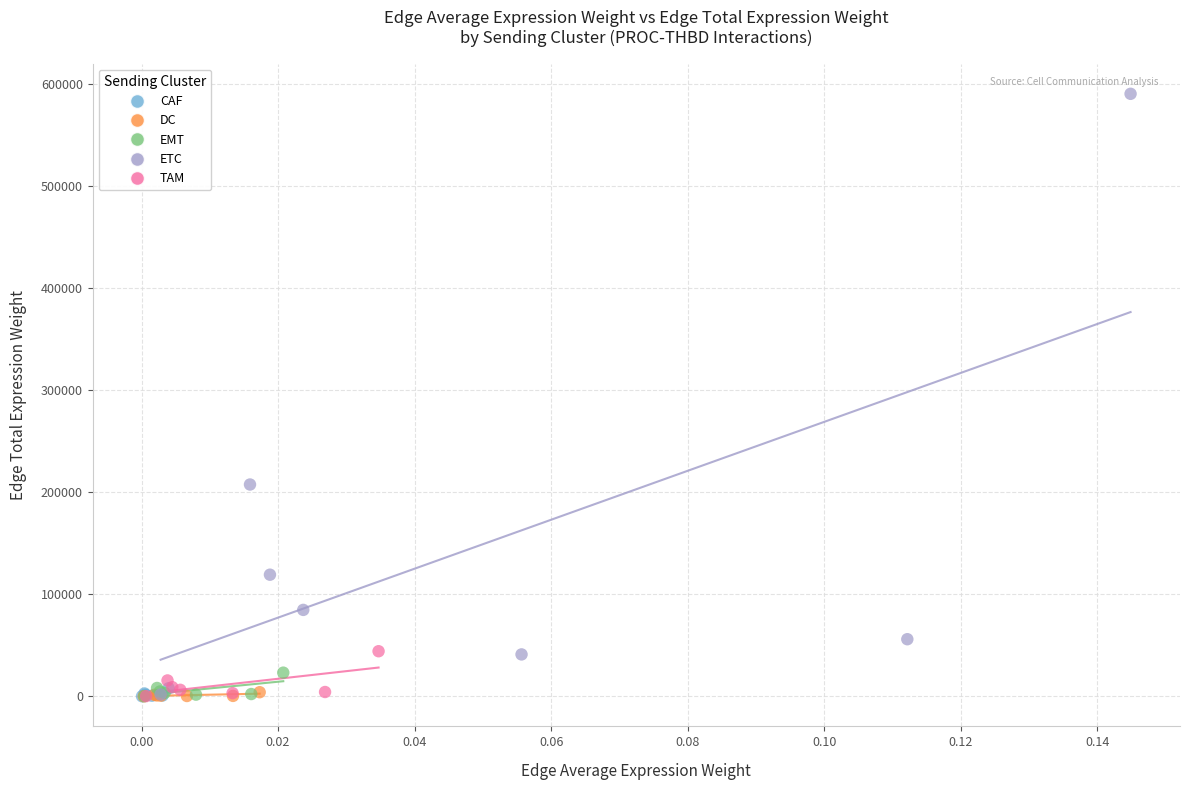

Which series contains the highest Y value?

ETC